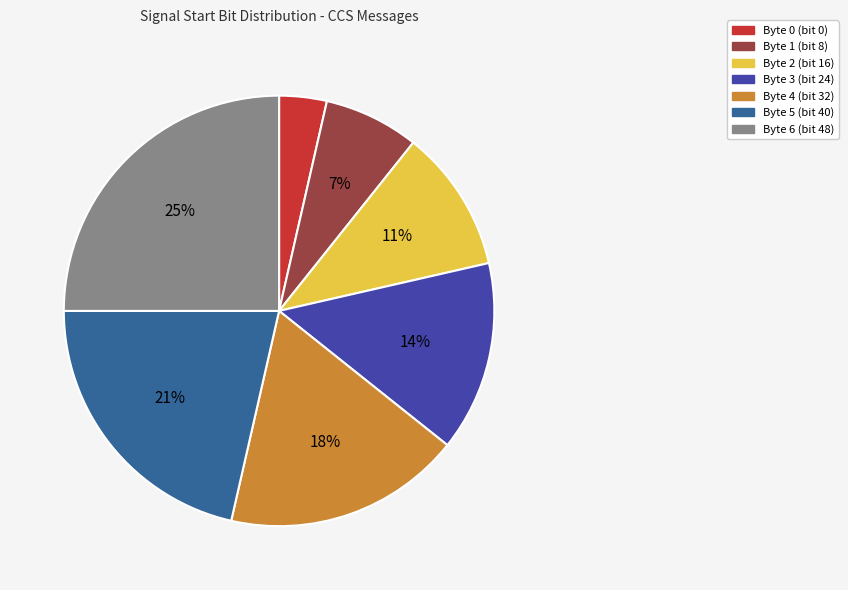

Does Byte 3 (bit 24) account for over 50% of the chart?

No